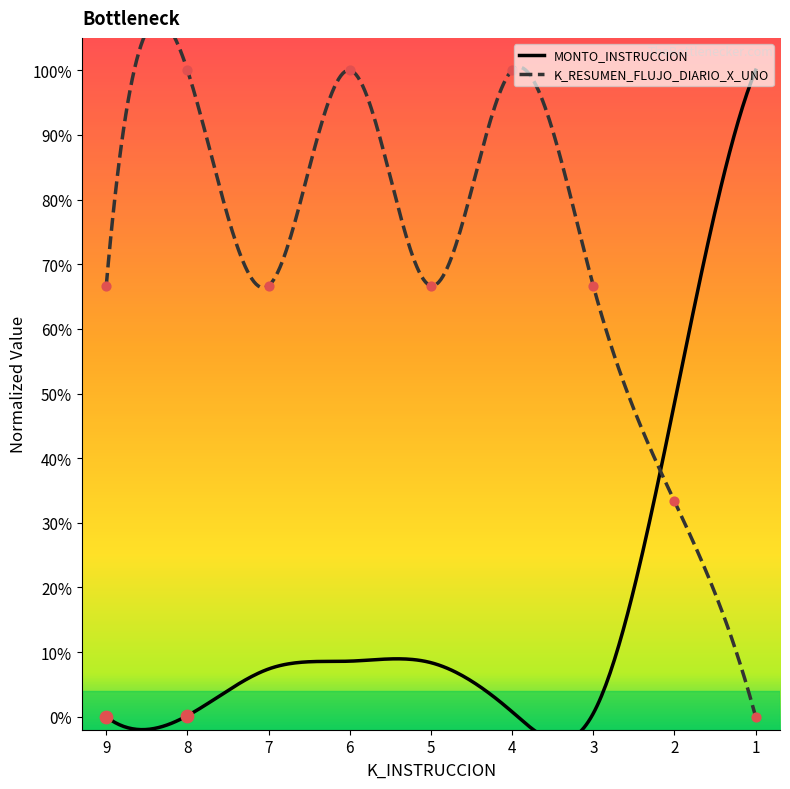

Which has a higher value, 4 or 7?

4